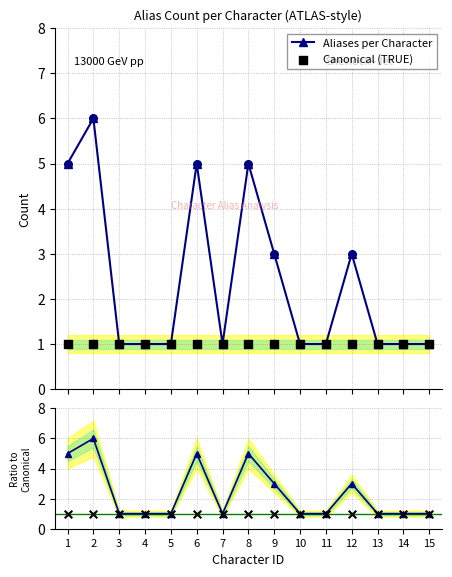

At how many categories does at least one series exceed 5?

1